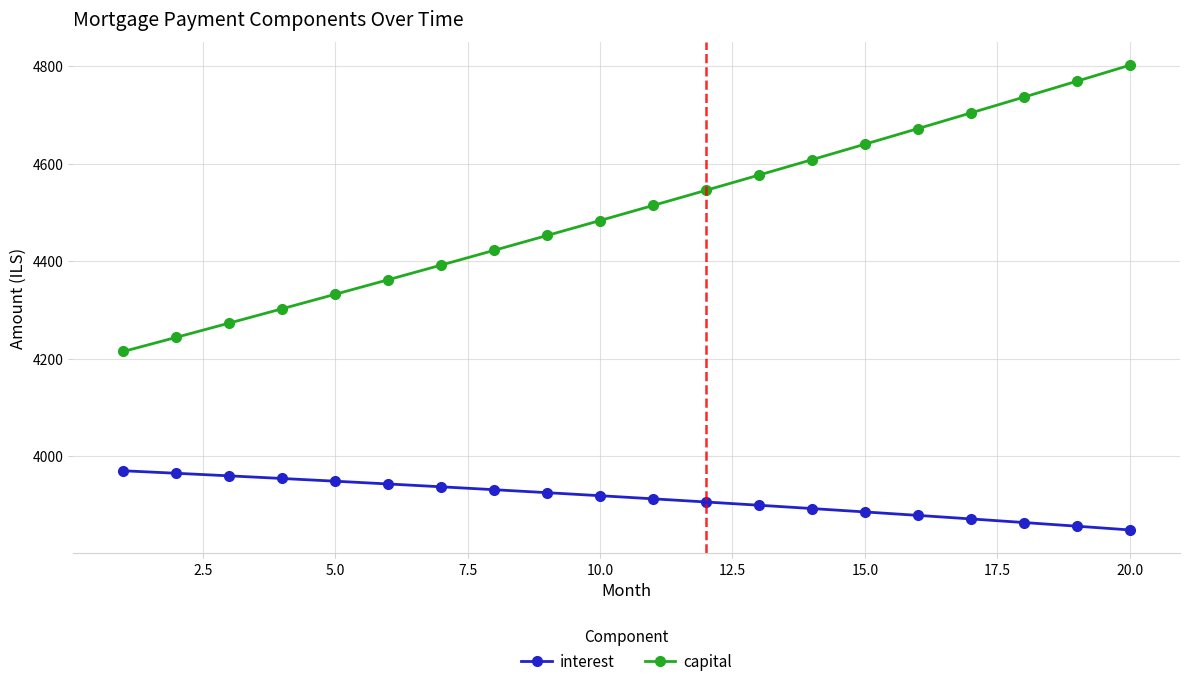

What is the value of the interest point at the 1st from the left?

3969.9